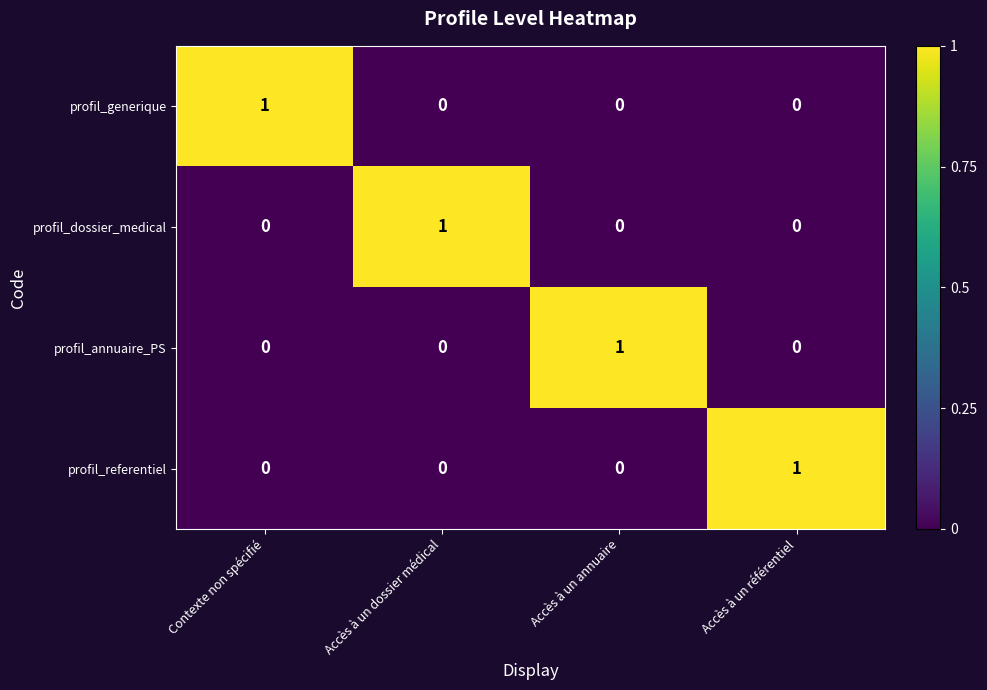

Count the profil_referentiel values in the range 0 to 1.

4